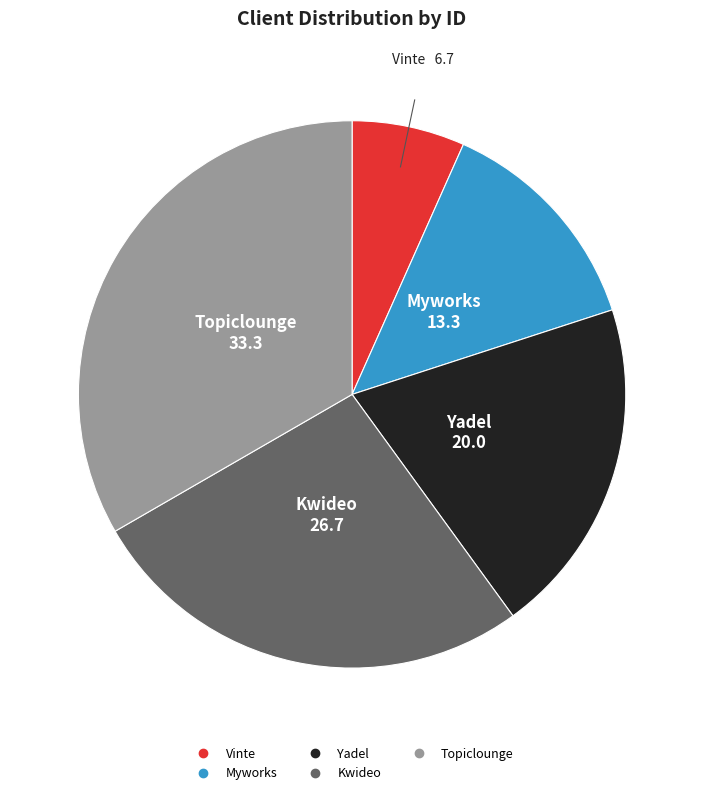

What is the smallest slice in the pie chart?

Vinte